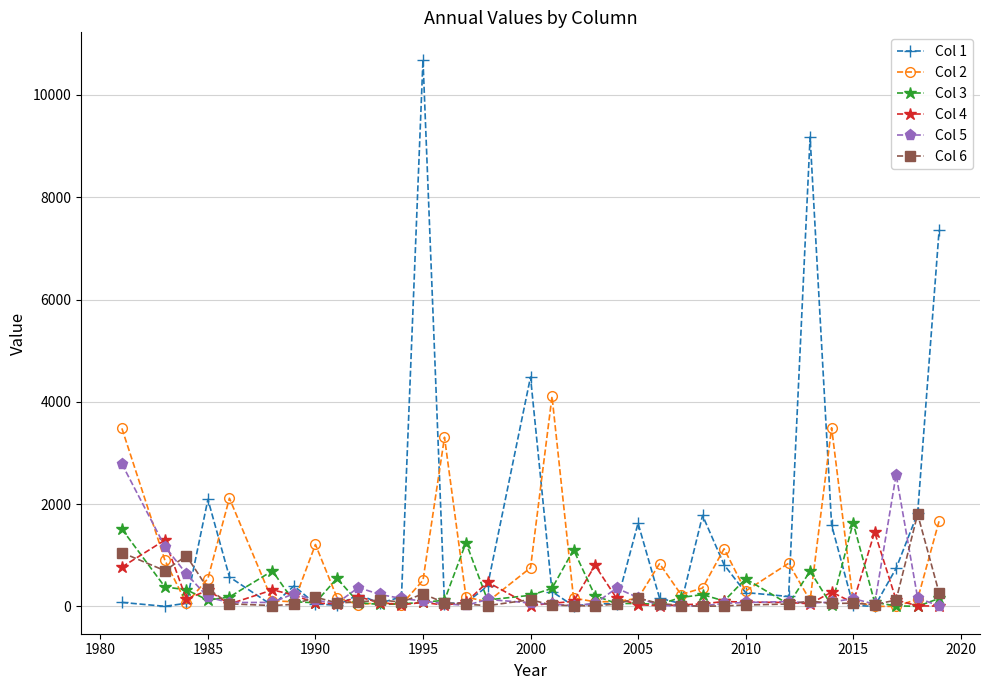

Which series has the largest total across all categories?

Col 1